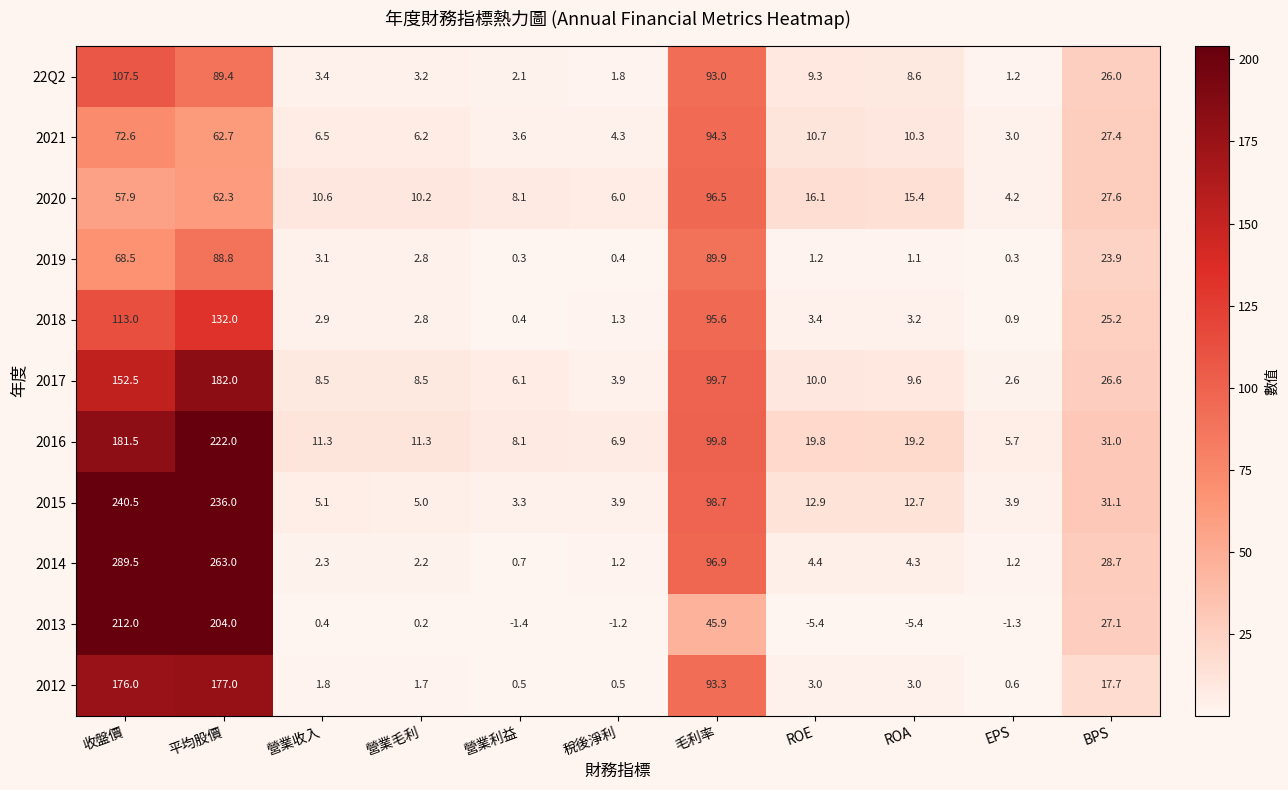

How many values in the 2015 series are below 12?

5